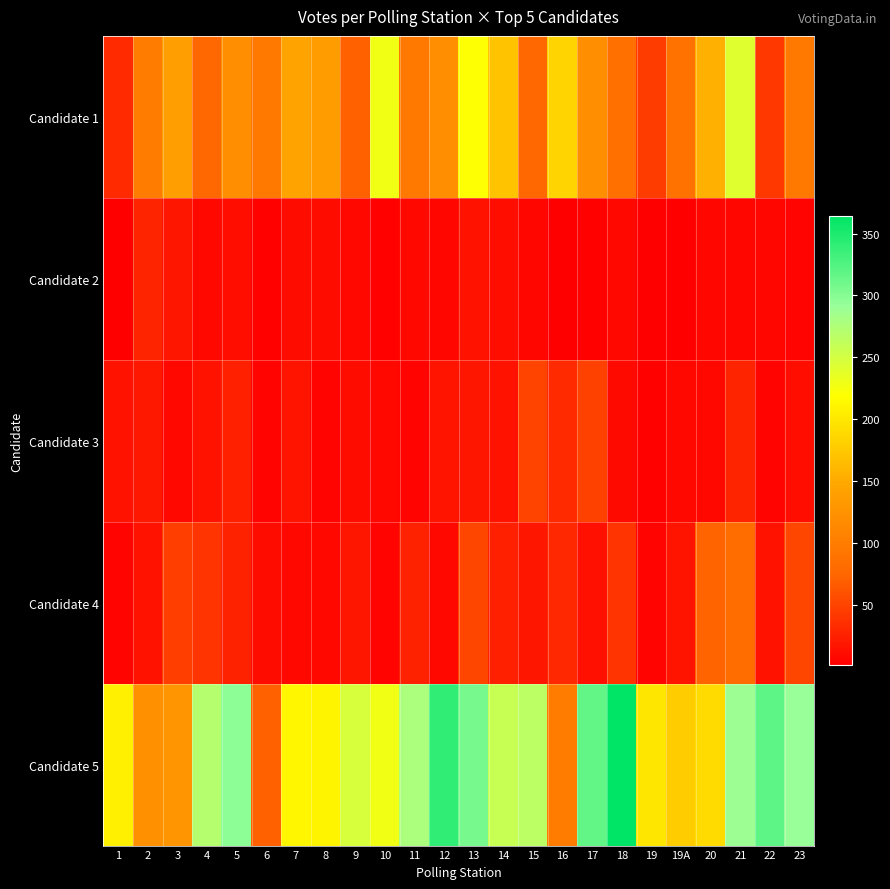

At which category is the sum across all series the highest?

21